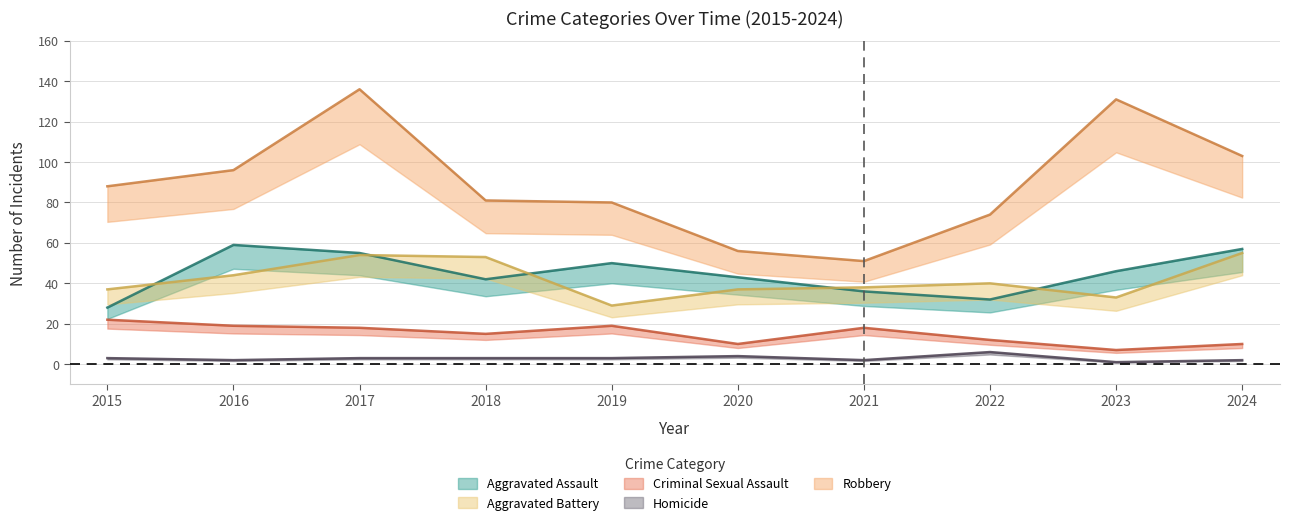

How many interior local valleys does the Aggravated Assault series have?

2